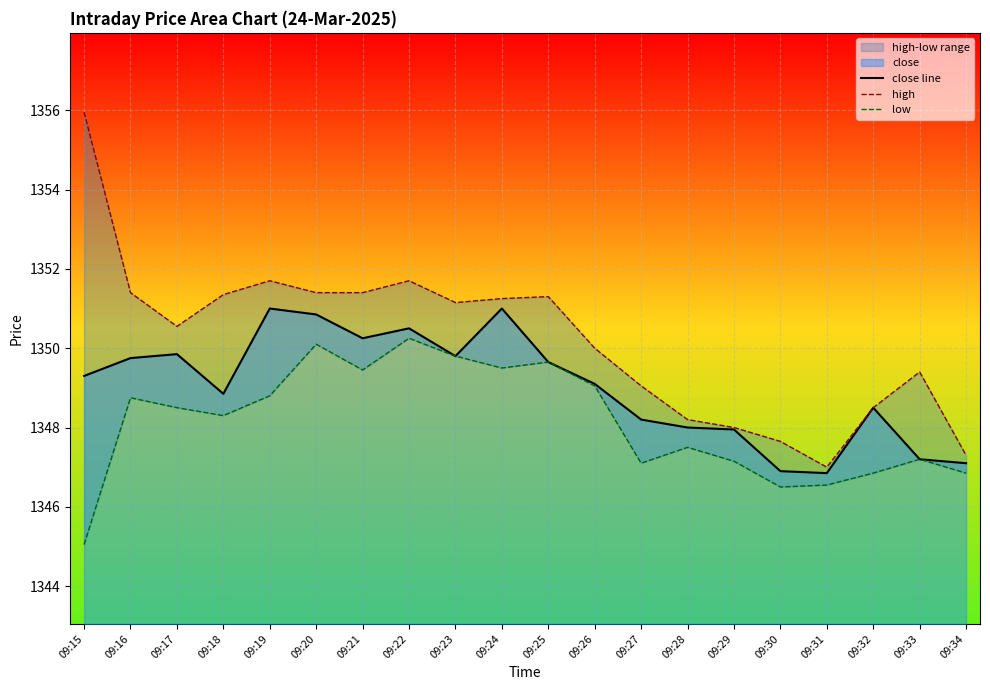

In low, how many points are higher than both neighbors (excluding endpoints)?

6